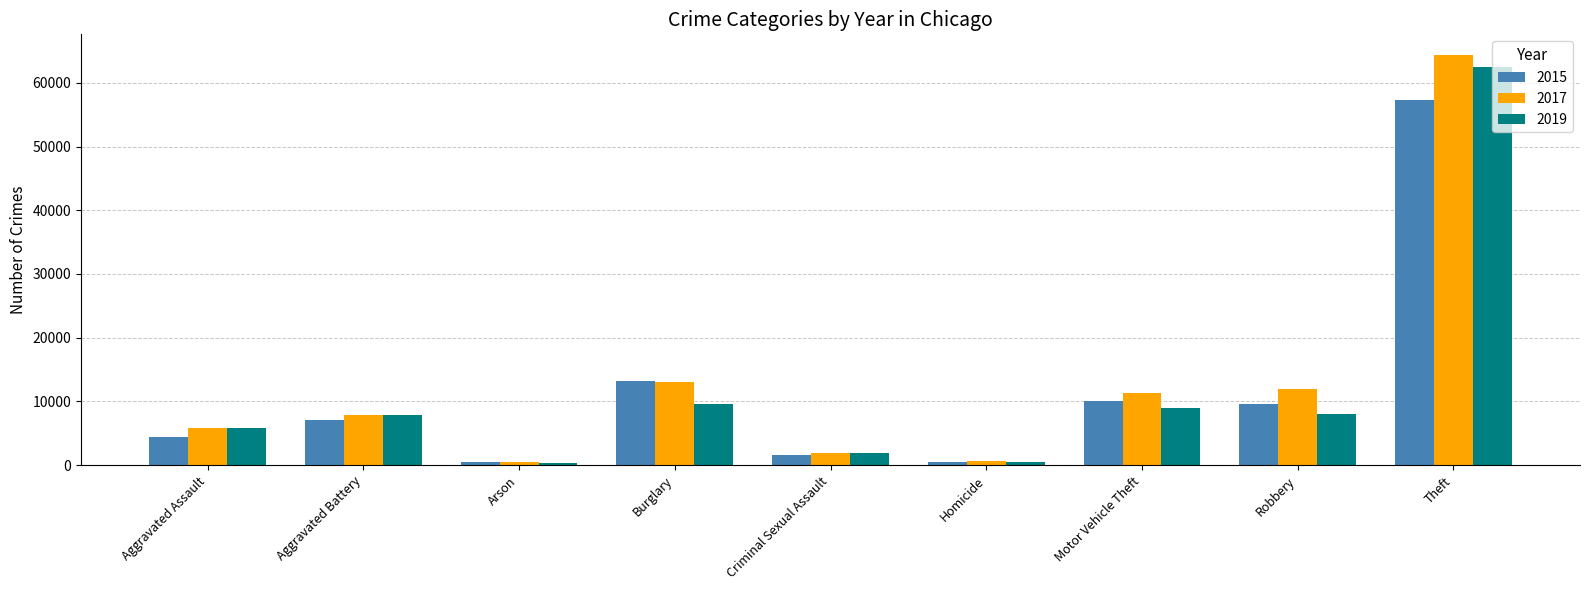

True or false: 2017 has a value of 6298 at Motor Vehicle Theft.

False